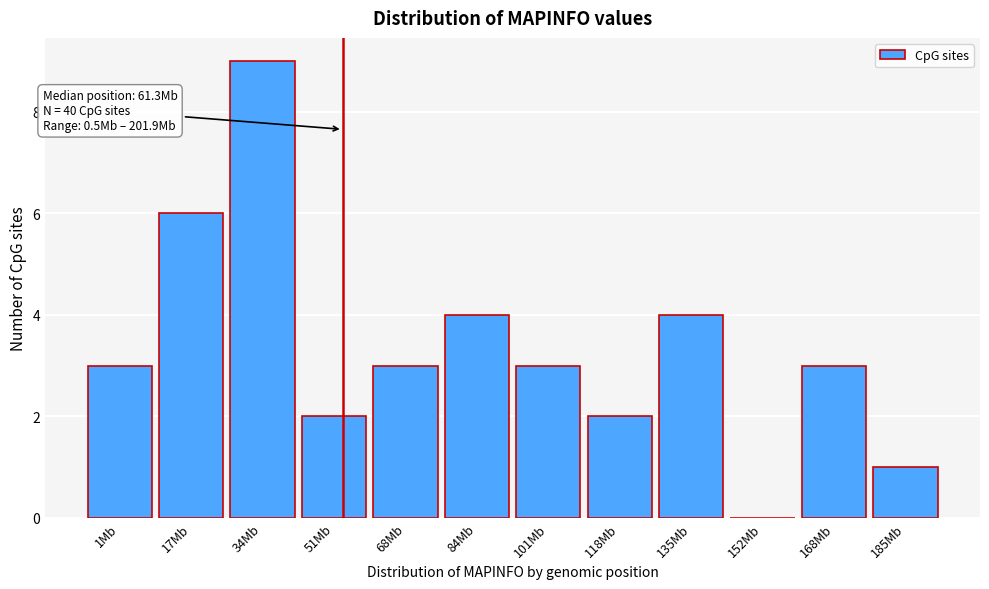

Reading left to right, what are all the values shown in this chart?

1Mb=3	17Mb=6	34Mb=9	51Mb=2	68Mb=3	84Mb=4	101Mb=3	118Mb=2	135Mb=4	152Mb=0	168Mb=3	185Mb=1